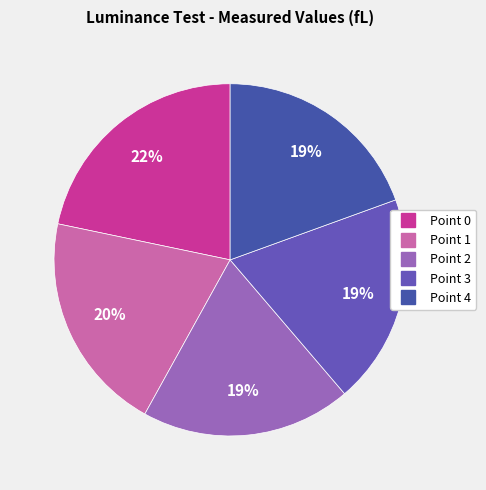

To the nearest percent, what is the average slice percentage?

20%